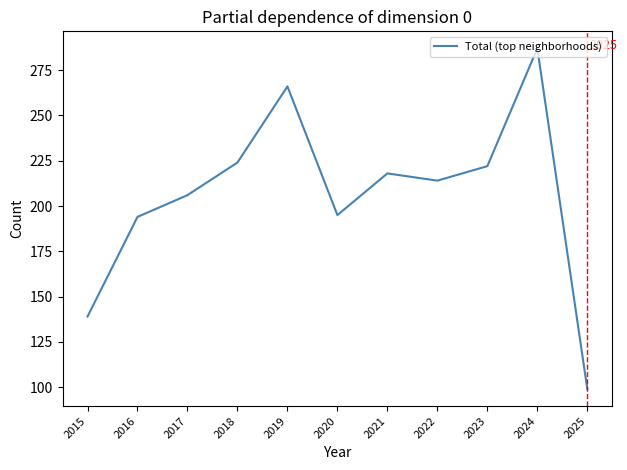

What is the greatest value displayed?

287